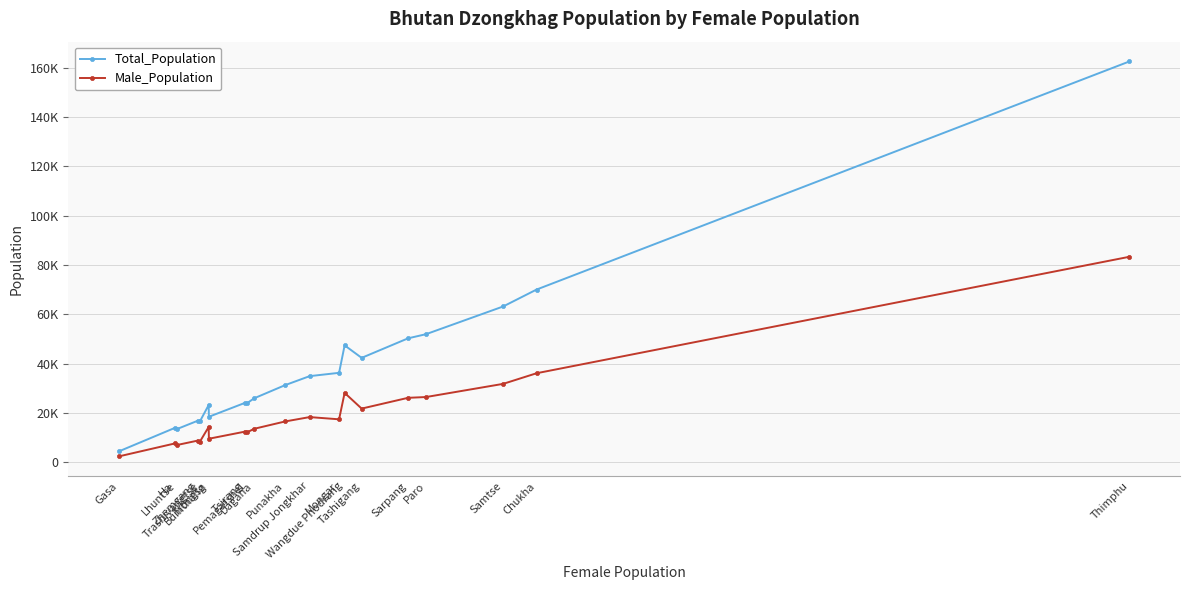

True or false: Male_Population and Total_Population cross at least once.

False